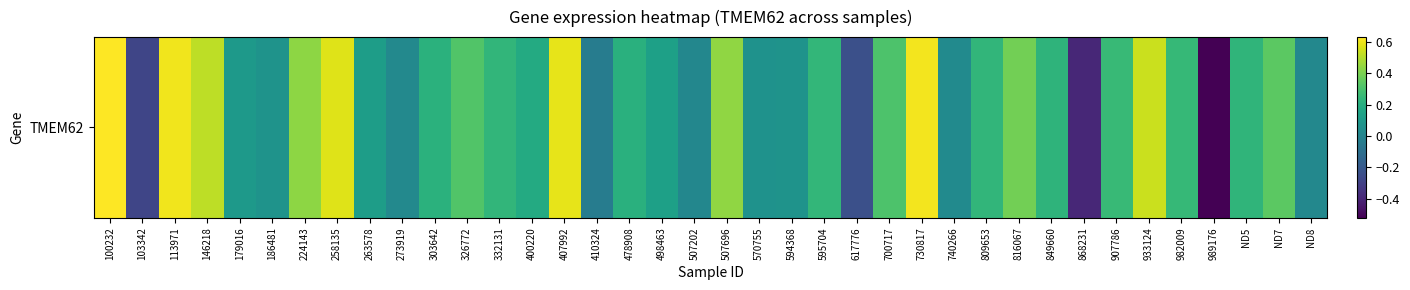

Read the value at 982009.

0.2